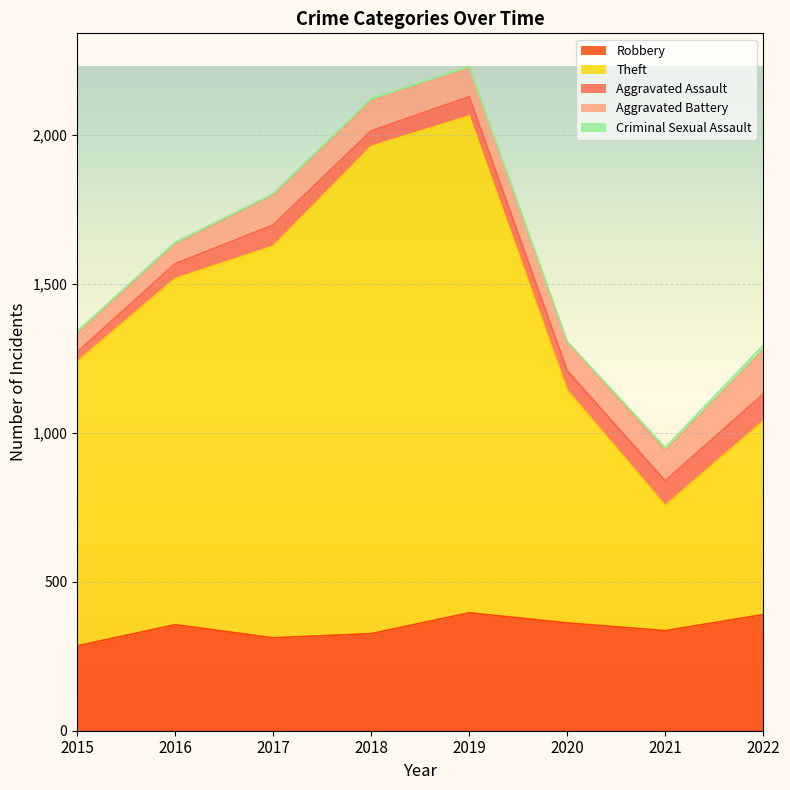

True or false: Criminal Sexual Assault and Robbery intersect in this chart.

False